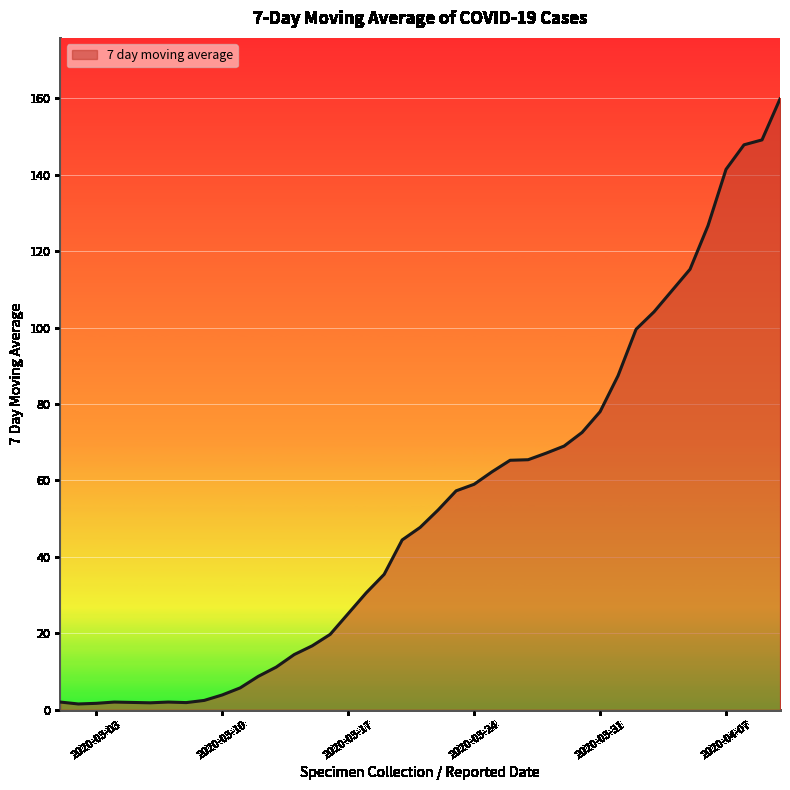

What is the maximum value shown in the chart?

159.9